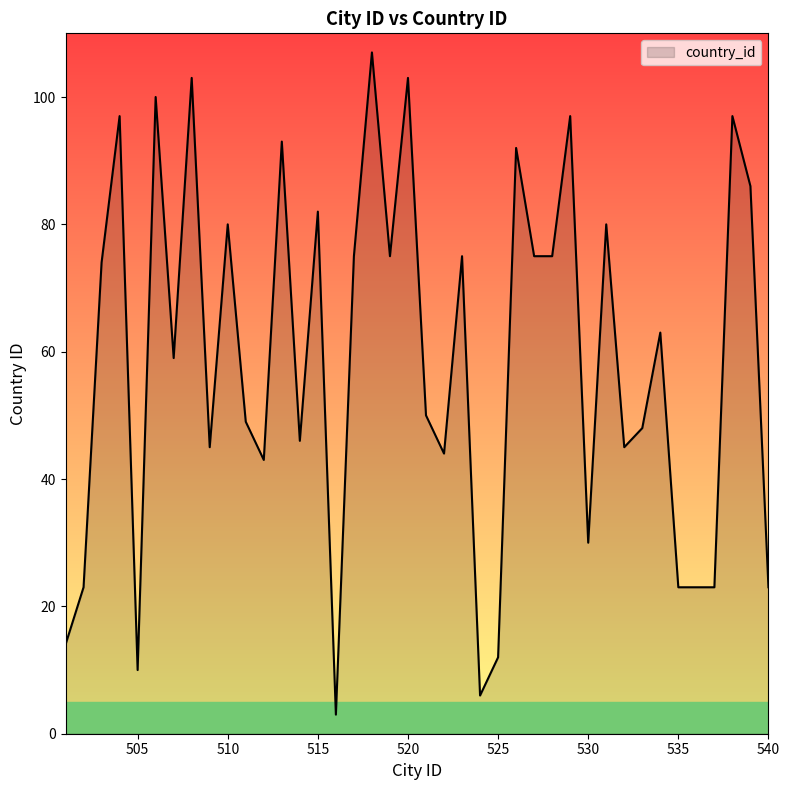

What is the greatest value displayed?

107